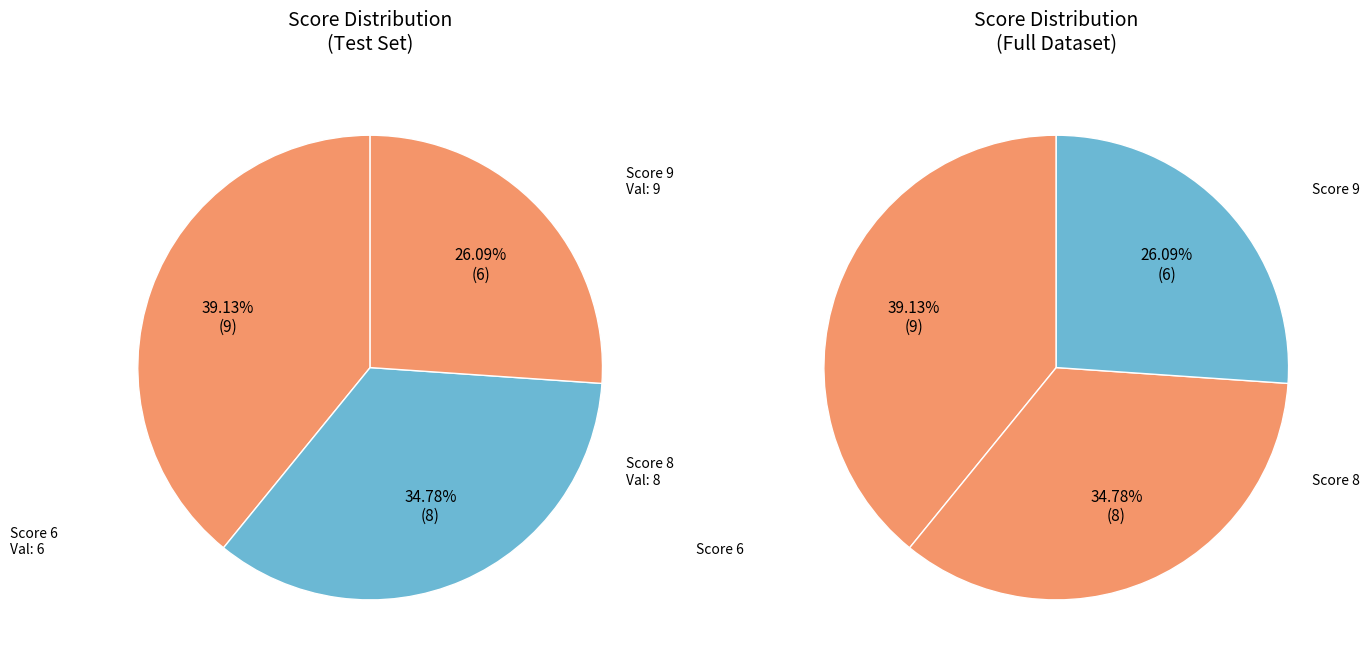

Is it true that Trần Thị Thu Trang
Điểm: 9 is 46% of the pie?

False